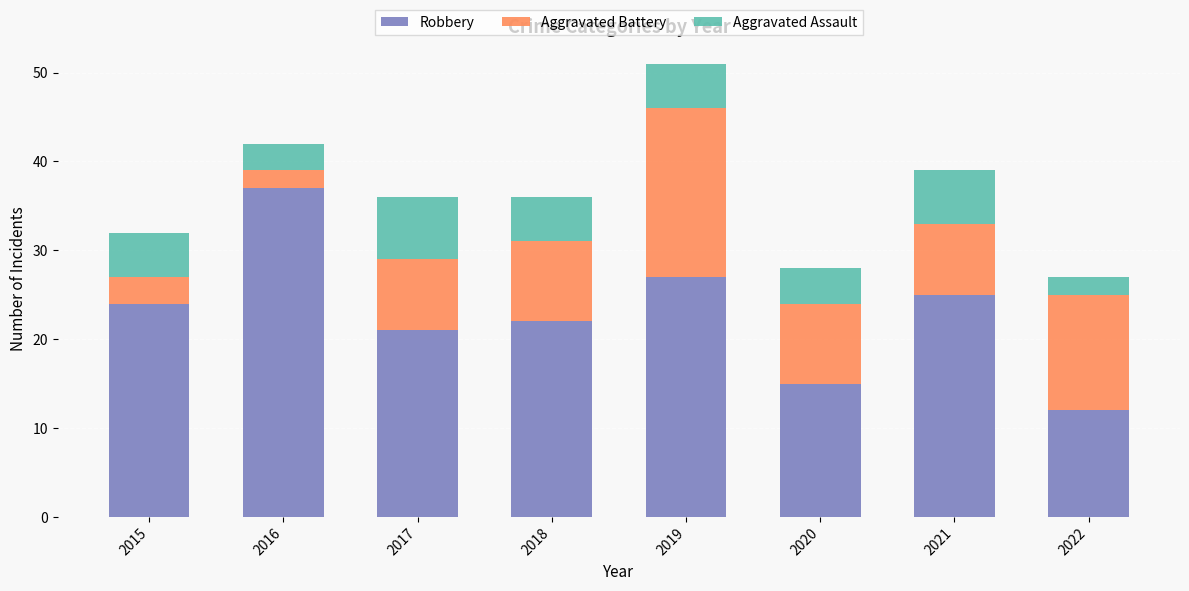

At which category is the sum across all series the highest?

2019